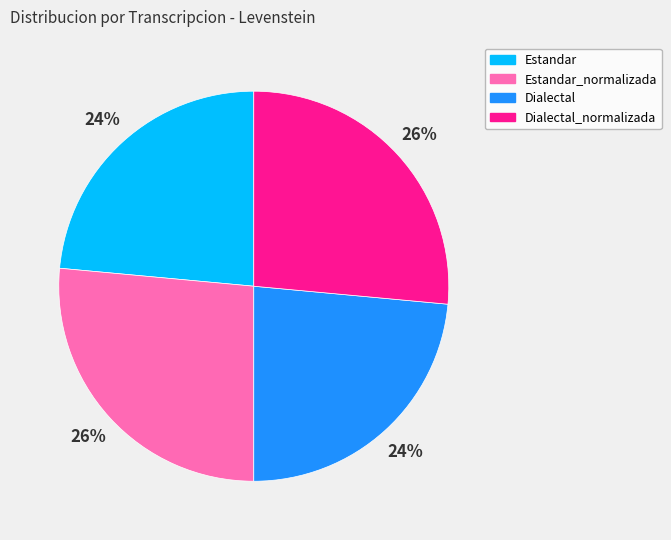

Which has a higher value, Dialectal or Dialectal_normalizada?

Dialectal_normalizada